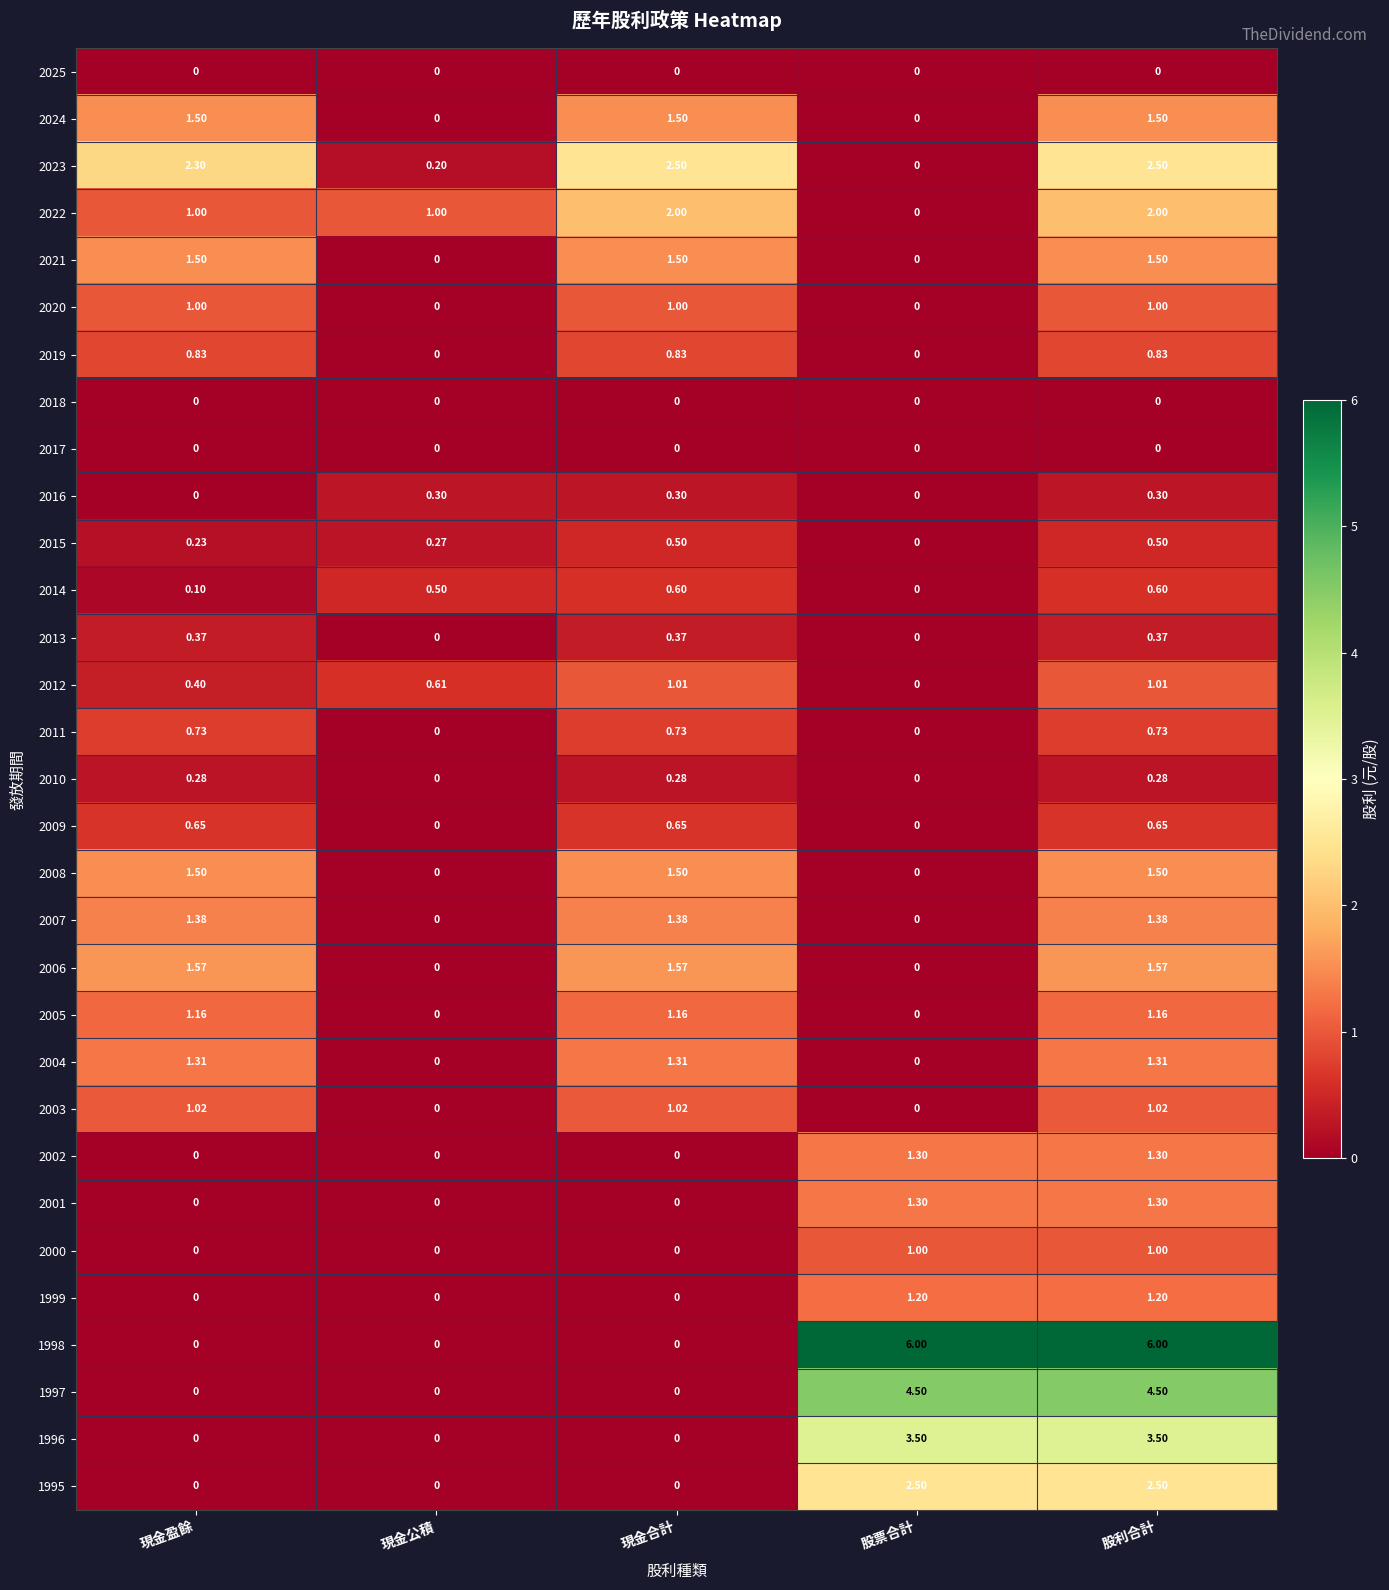

At which category is the sum across all series the highest?

股利合計